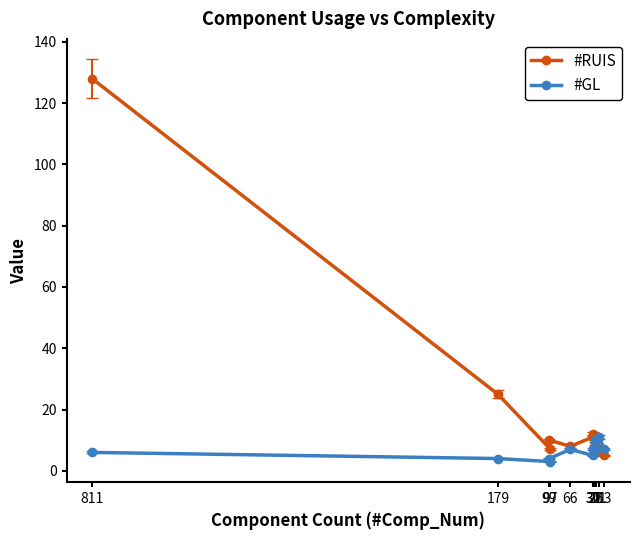

How many times do #GL and #RUIS cross each other?

3